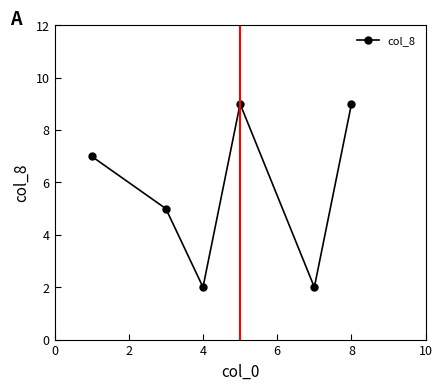

Reading right to left, transcribe all the data shown in this chart.

9	2	9	2	5	7